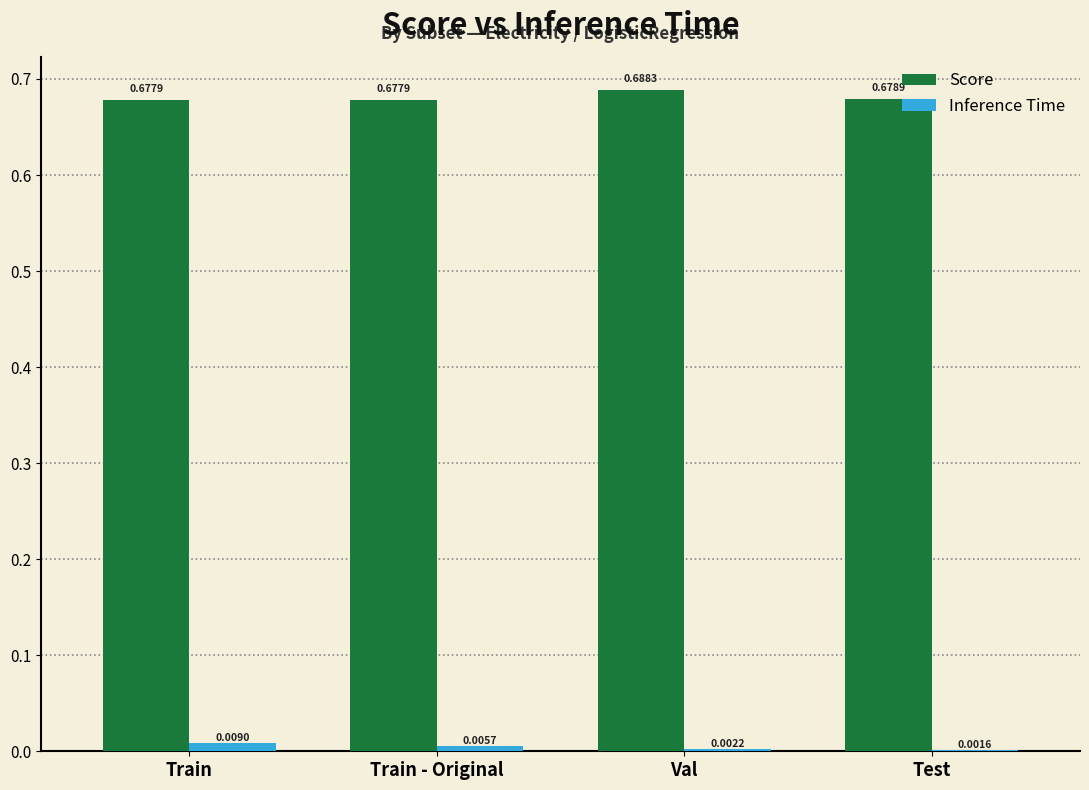

At which label is Inference Time closest to 0?

Test